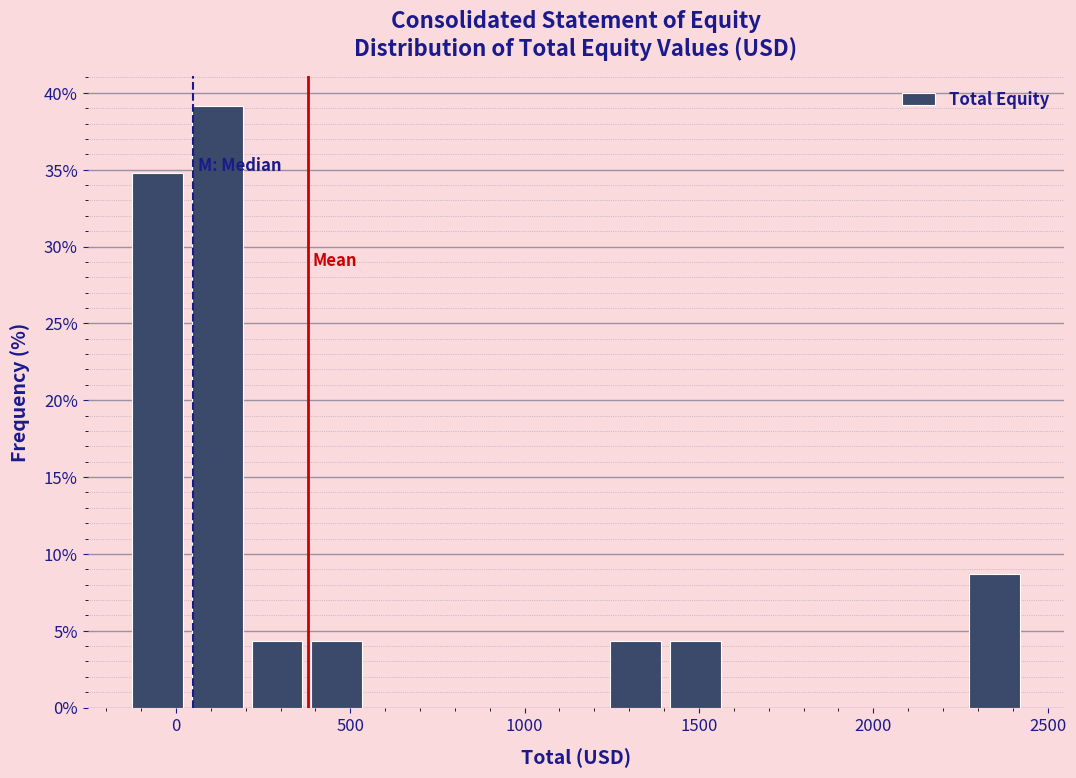

Around what value on the x-axis is the tallest bar? Give the approximate position of its centre, as read against the axis.

100